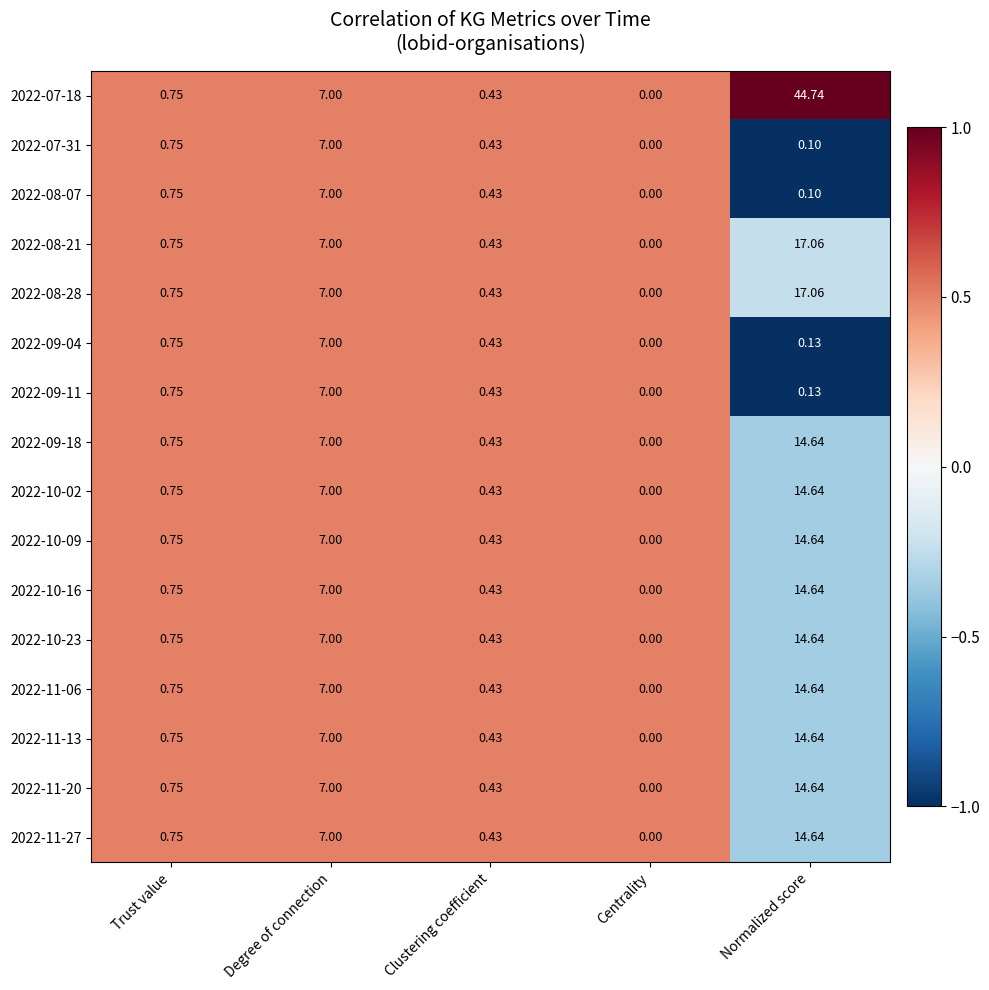

Is the value of 2022-11-06 at Clustering coefficient greater than the value of 2022-08-28 at Trust value?

No